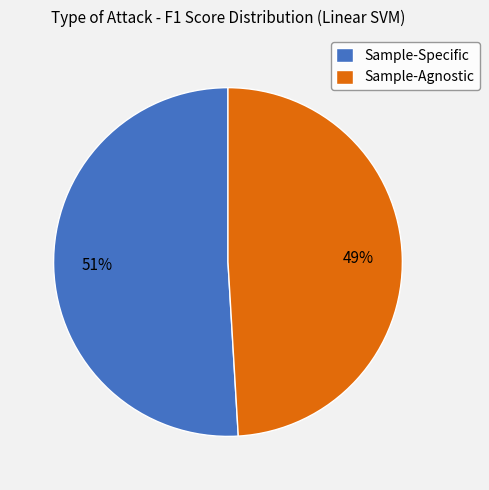

To the nearest percent, what is the difference between the largest and smallest slice percentages?

2%